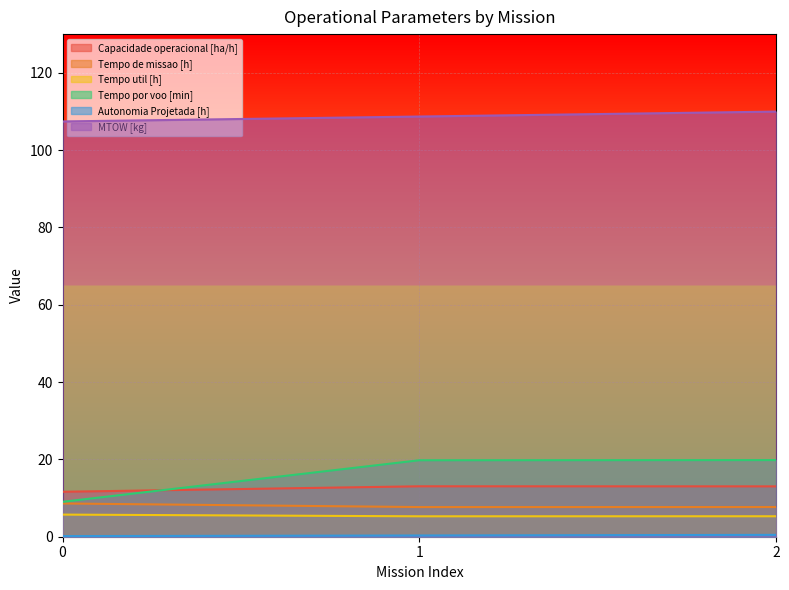

Where does the MTOW [kg] series first go above 108?

1